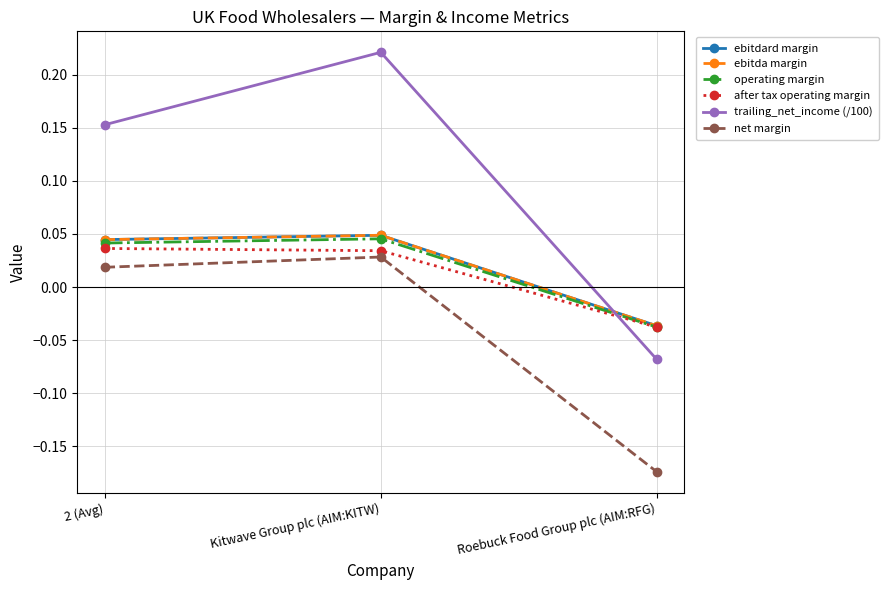

Is this an area chart (filled region under the line)?

No